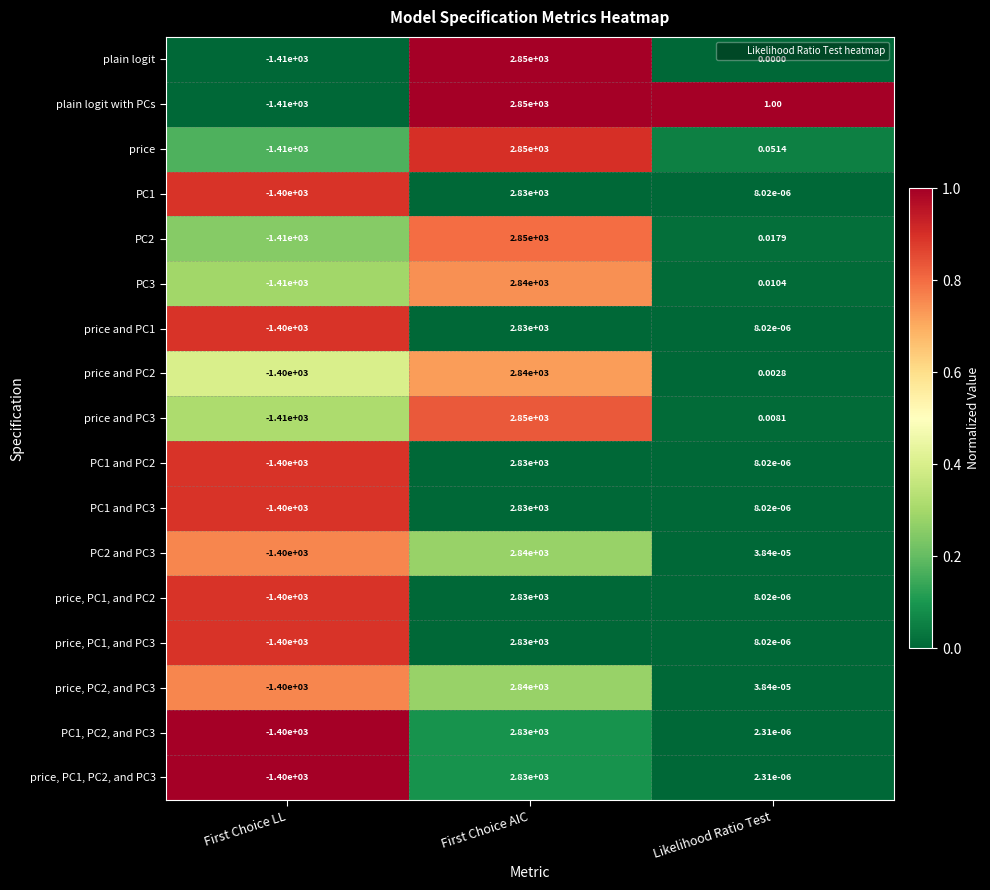

At which label does price and PC3 reach its peak?

First Choice AIC